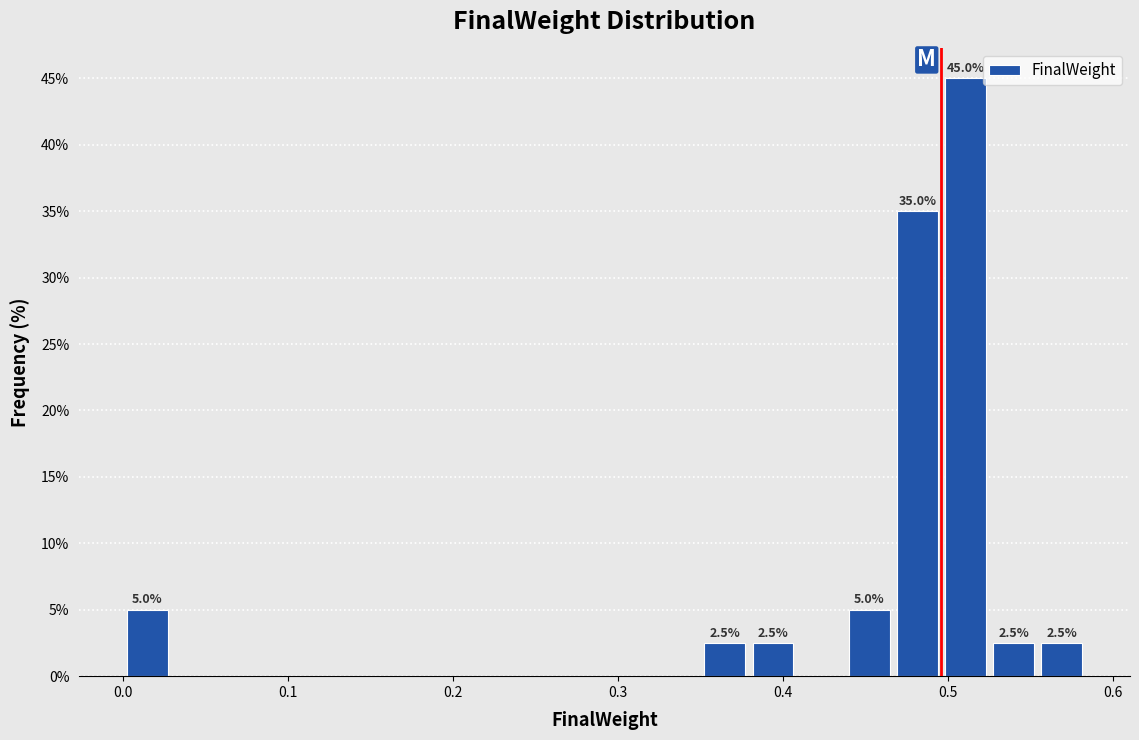

Read against the x-axis, roughly where is the centre of the tallest bar?

0.51